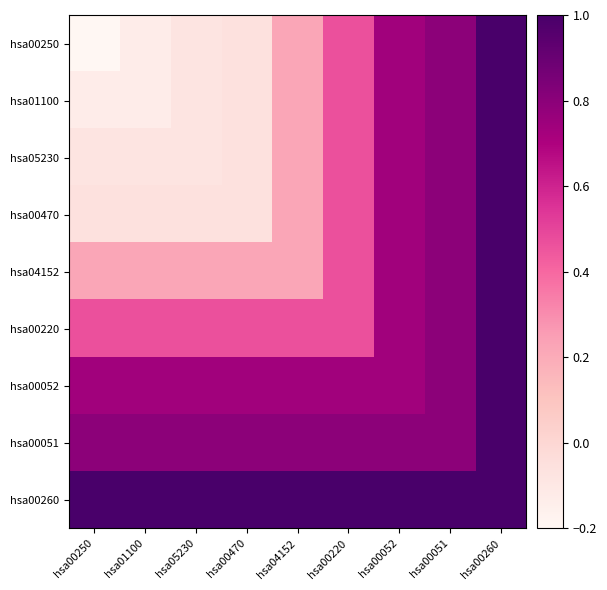

How many series are shown in this chart?

9